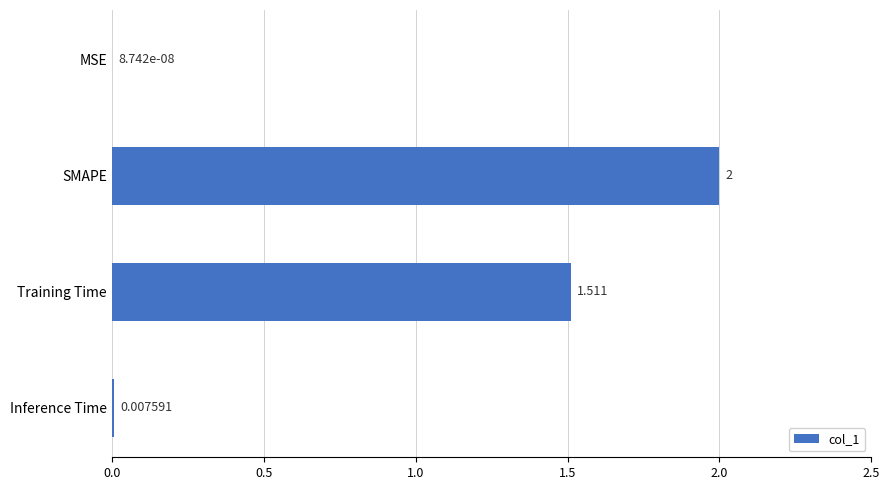

Count the number of values greater than 1.

2